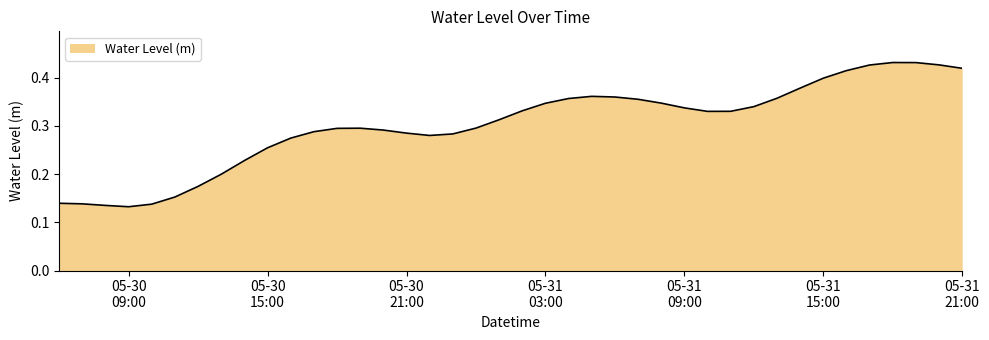

What is the difference between the maximum and minimum values?

0.3